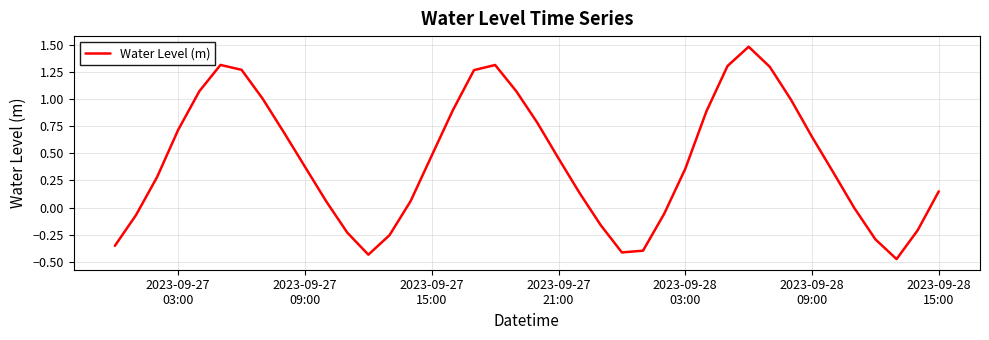

What is the difference between the maximum and minimum values?

2.0